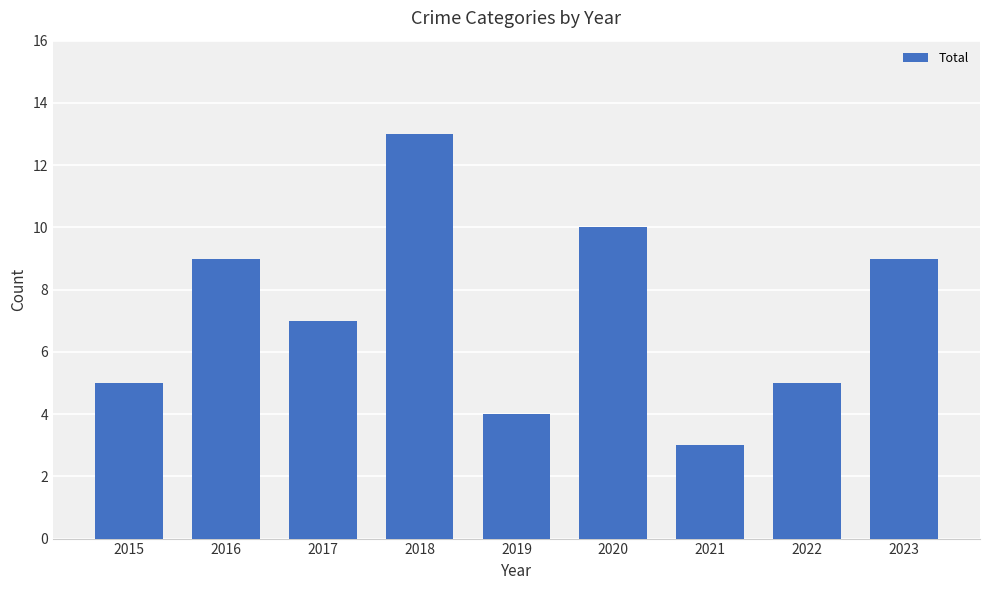

The value at 2017 is 4. True or false?

False